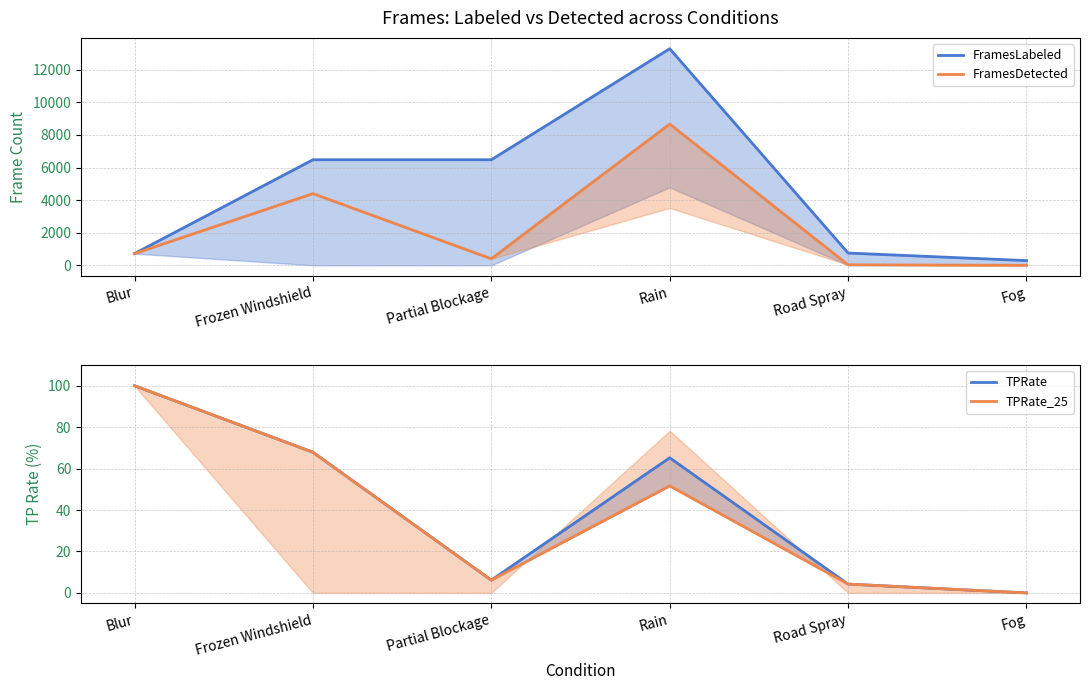

The TPRate_25 series shows 32.0 at Rain. True or false?

False